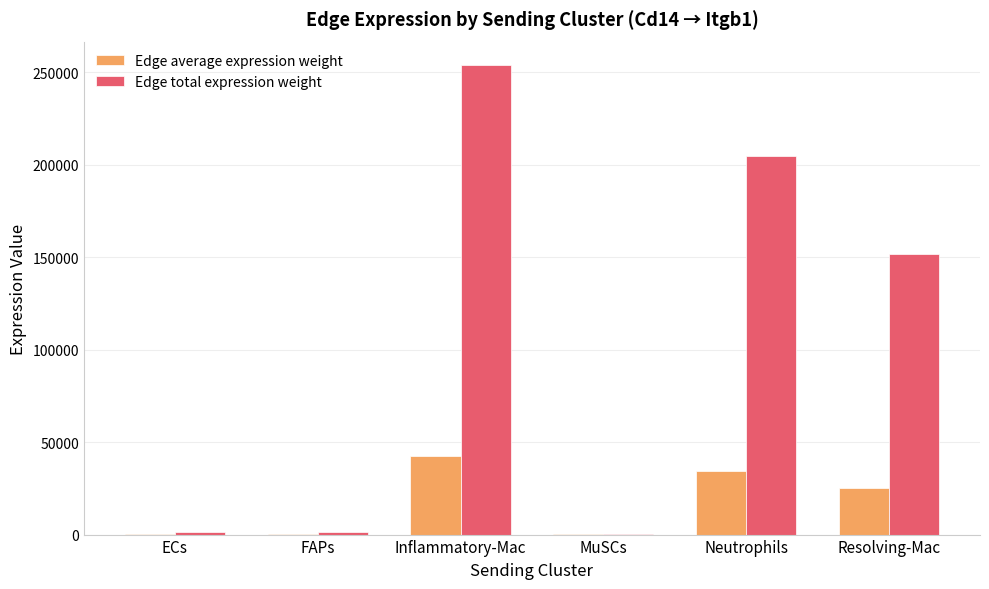

What value does the Edge total expression weight series have at Neutrophils?

204915.0